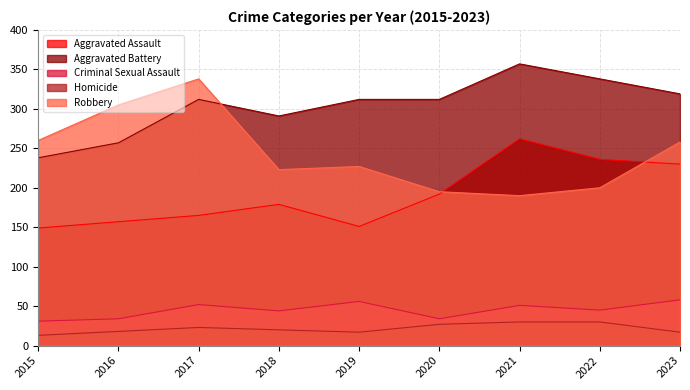

True or false: Homicide and Aggravated Battery intersect in this chart.

False